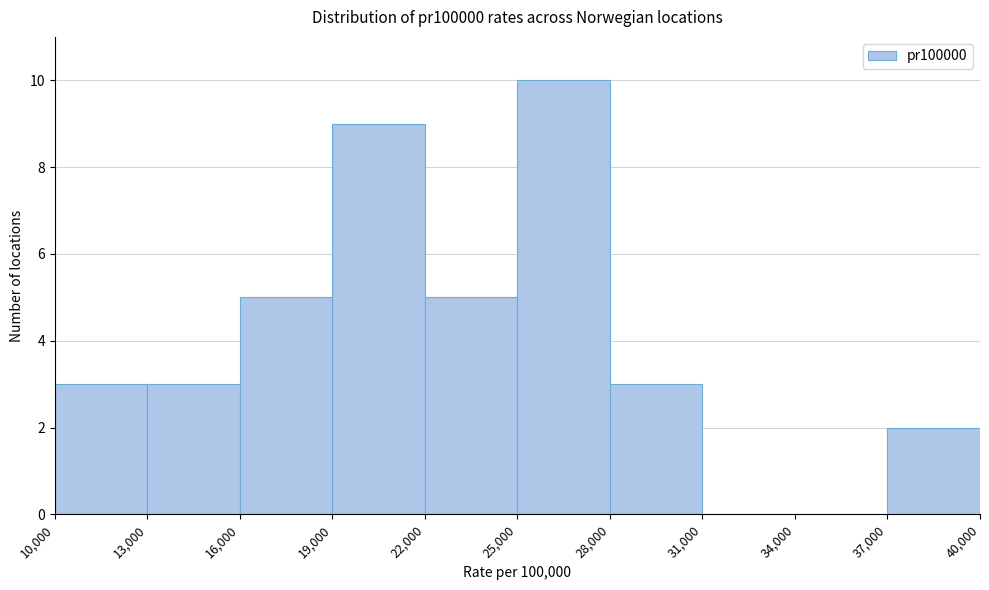

Reading left to right, list every bar in this chart as the range it spans on the x-axis followed by its height. The values are not printed on the chart, so give them approximately, as read against the axis.

10,000 to 13,000: 3
13,000 to 16,000: 3
16,000 to 19,000: 5
19,000 to 22,000: 9
22,000 to 25,000: 5
25,000 to 28,000: 10
28,000 to 31,000: 3
31,000 to 34,000: 0
34,000 to 37,000: 0
37,000 to 40,000: 2